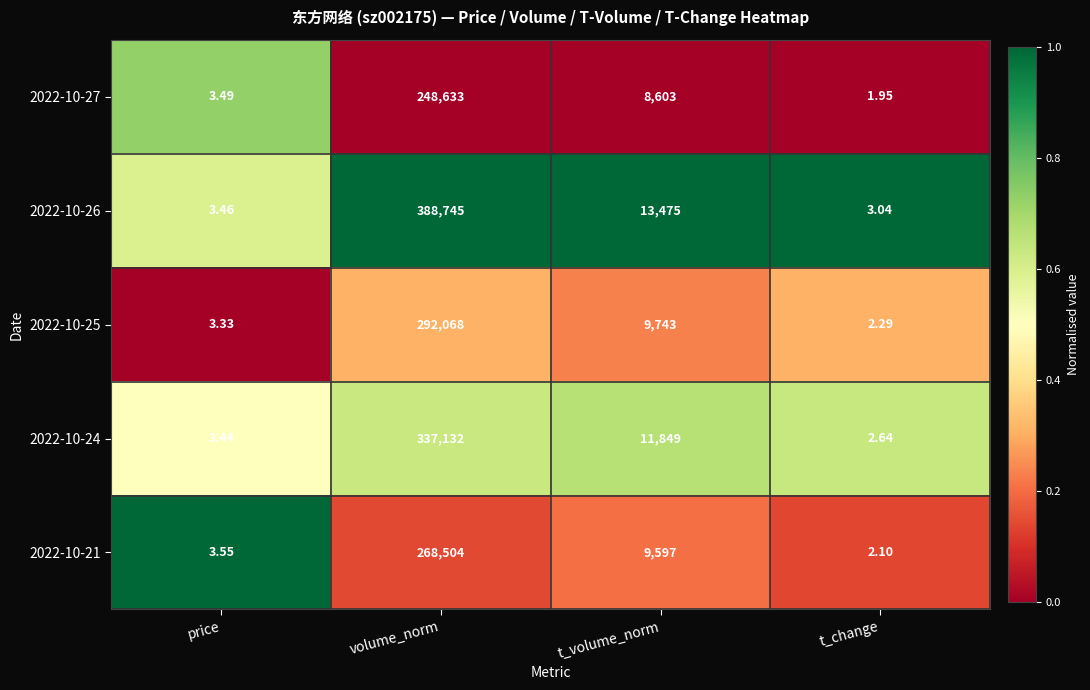

Where is 2022-10-21 nearest to the value 134253?

t_volume_norm